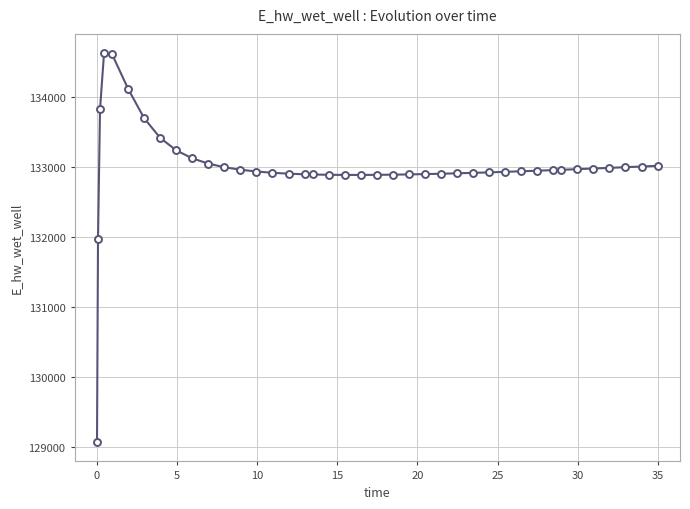

What is the average value?

132997.9